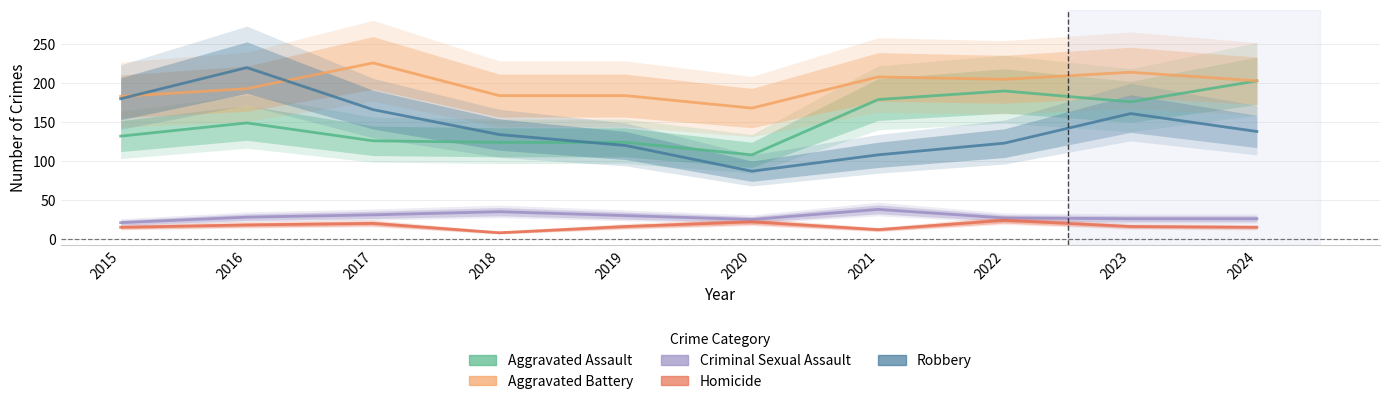

Which has a higher value, 2023 or 2017?

2023